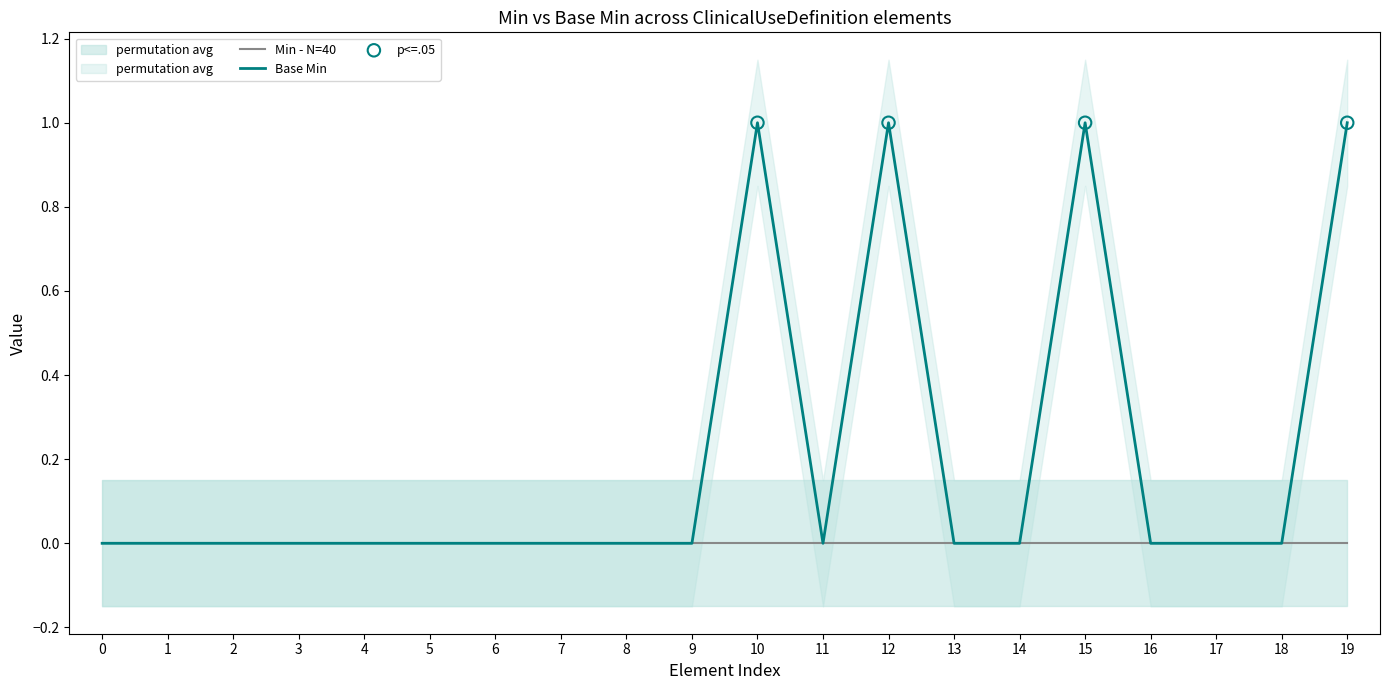

Is it true that Base Min equals 0 at 19?

False